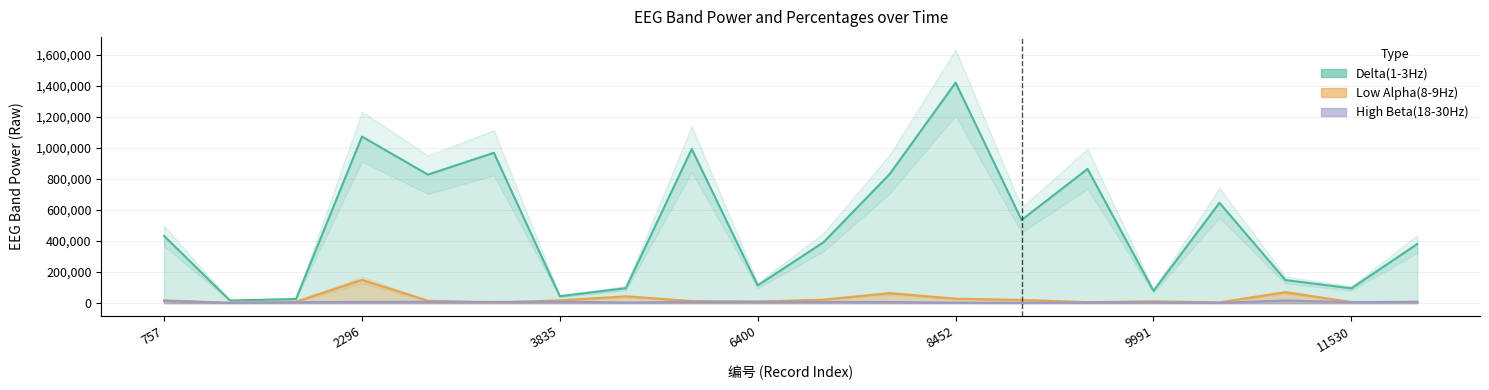

Is the value of Delta(1-3Hz) at 2809 greater than the value of Low Alpha(8-9Hz) at 11017?

Yes